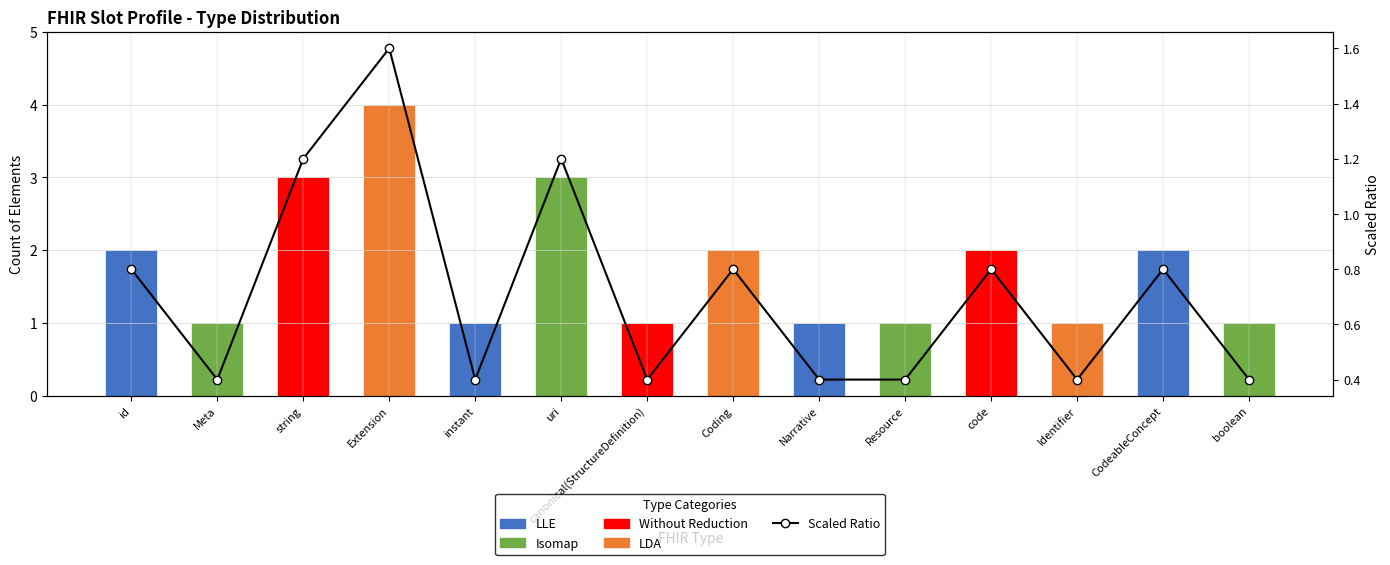

Between Extension and string, which is larger?

Extension